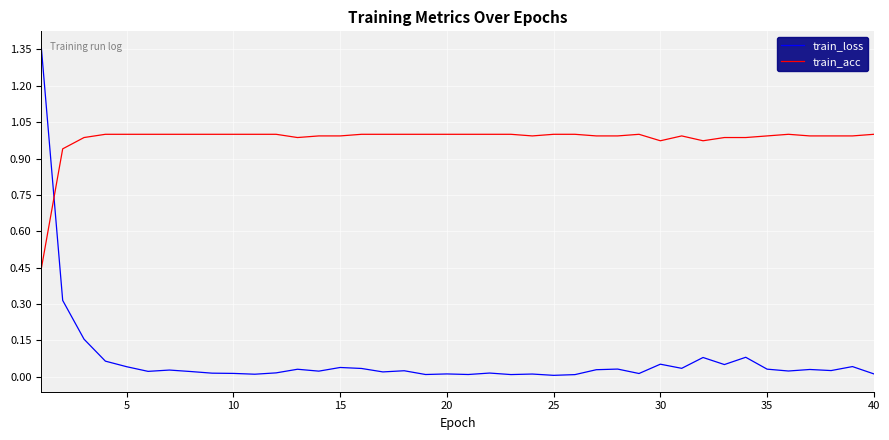

After their last crossing, which series has the higher values: train_acc or train_loss?

train_acc